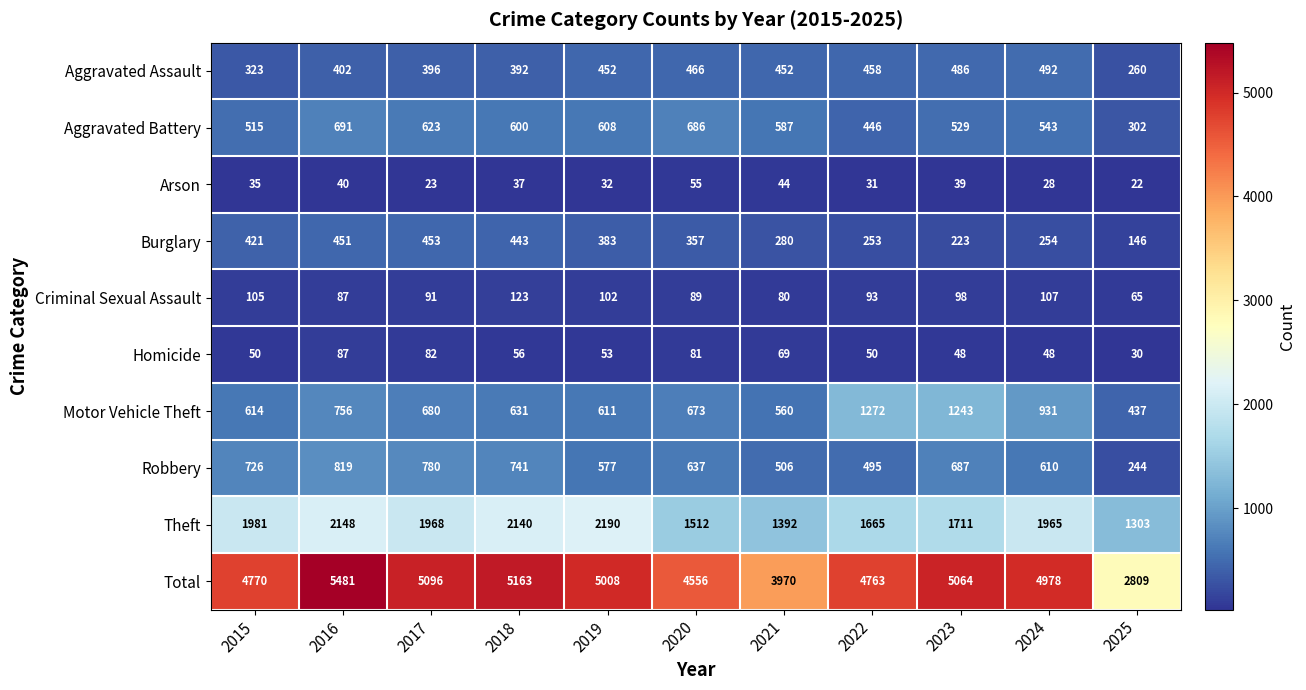

At which label is Arson closest to 38?

2018